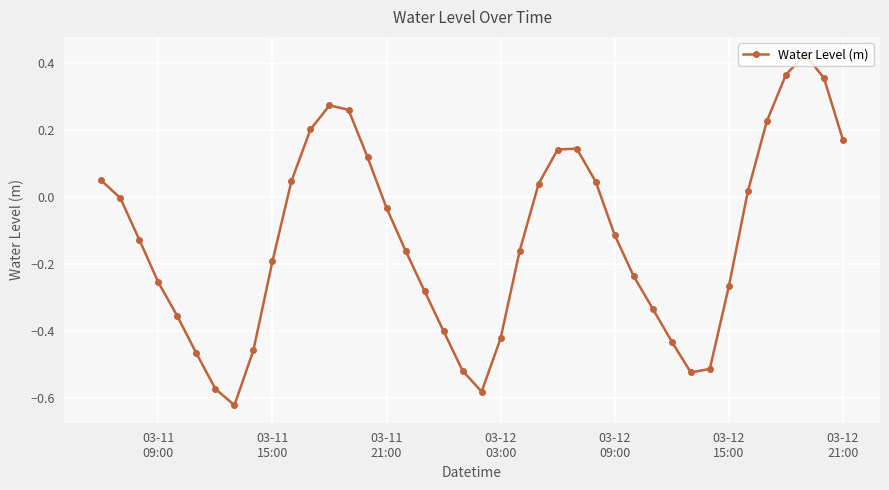

Count the number of categories in the chart.

40